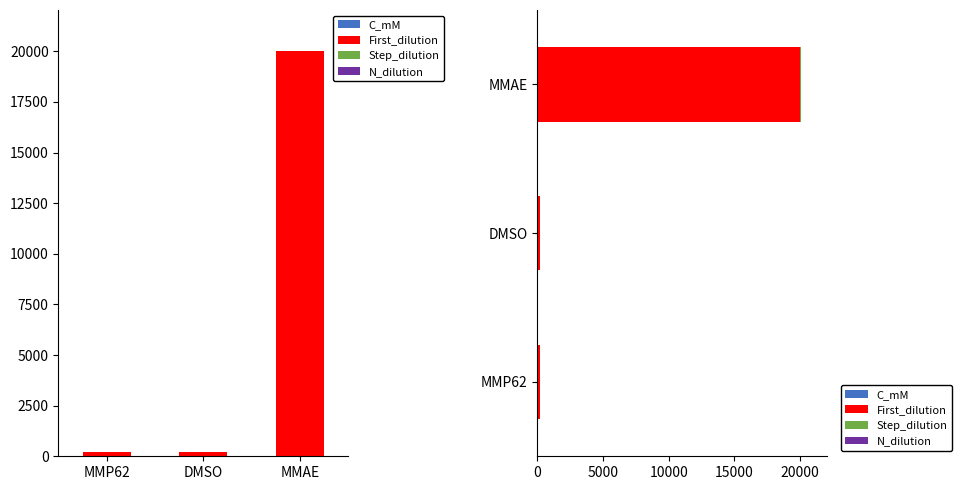

How many bars are there in each group?

4